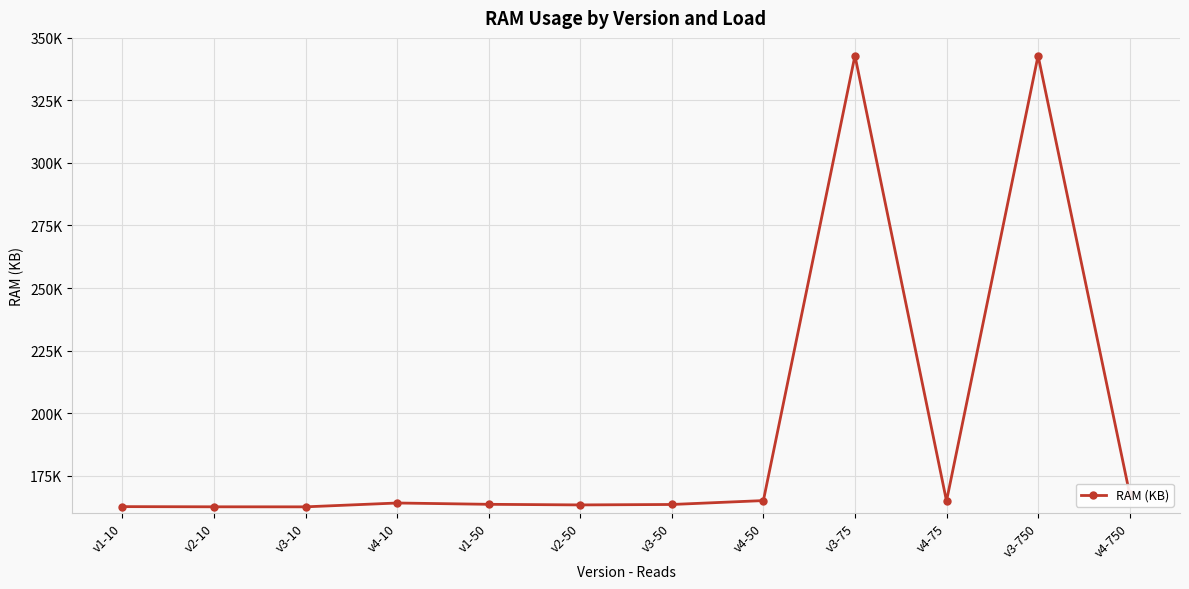

Reading left to right, what are all the values shown in this chart?

v1-10=162600.0	v2-10=162528.0	v3-10=162512.0	v4-10=164048.0	v1-50=163524.0	v2-50=163284.0	v3-50=163457.3	v4-50=165016.0	v3-75=342898.7	v4-75=164849.3	v3-750=342898.7	v4-750=167733.3